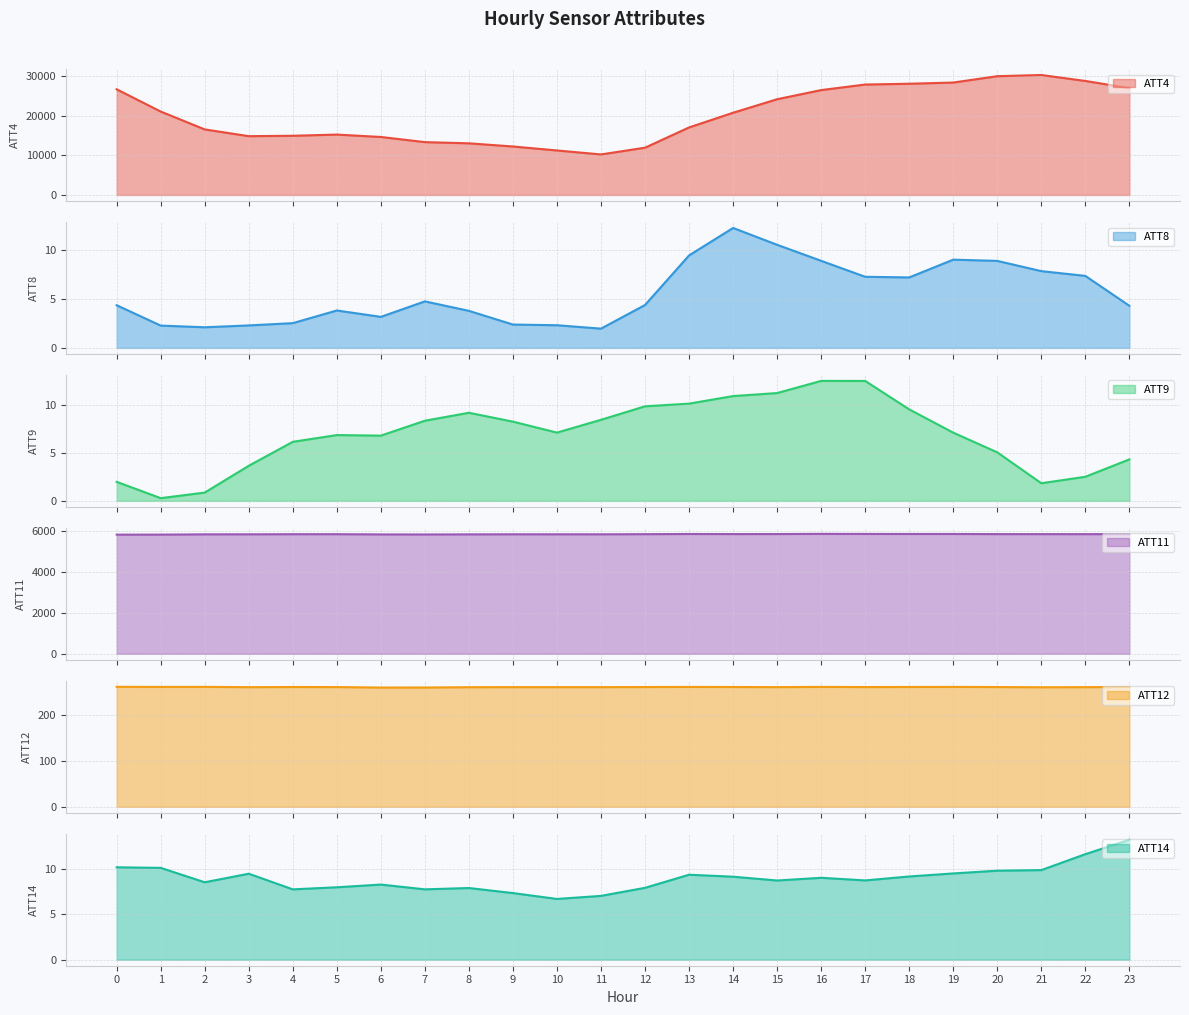

What are all the series names shown in the legend?

ATT4, ATT8, ATT9, ATT11, ATT12, ATT14